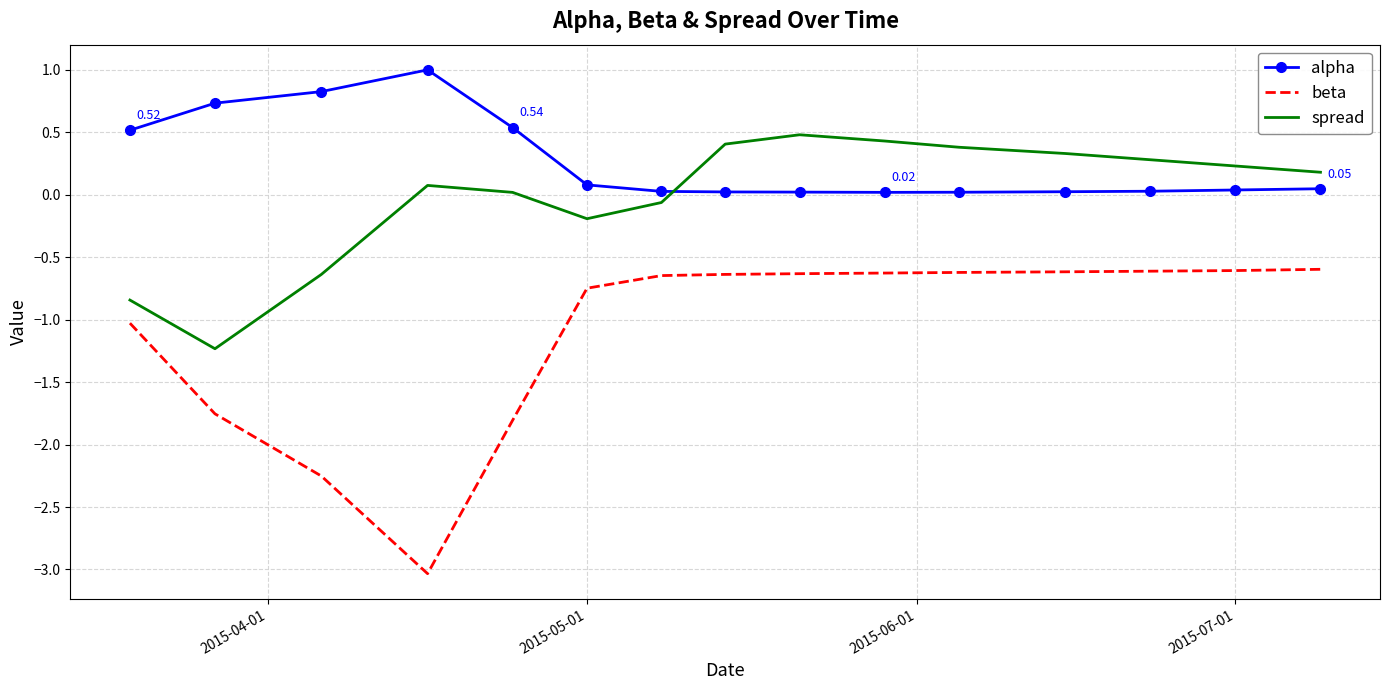

Which series ends up on top after the final intersection of alpha and spread?

spread